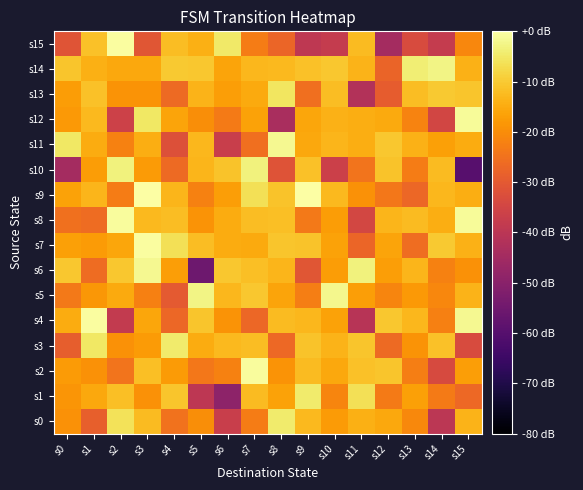

Reading left to right, what are all the values shown in this chart?

s0: s0=-19.1	s1=-28.6	s2=-6.0	s3=-12.3	s4=-24.8	s5=-19.7	s6=-37.2	s7=-23.1	s8=-4.7	s9=-12.8	s10=-17.6	s11=-14.1	s12=-15.5	s13=-20.7	s14=-39.9	s15=-13.6
s1: s0=-18.5	s1=-15.4	s2=-11.8	s3=-19.1	s4=-10.9	s5=-39.5	s6=-49.2	s7=-12.3	s8=-16.3	s9=-4.5	s10=-21.4	s11=-6.4	s12=-23.4	s13=-16.6	s14=-23.3	s15=-26.8
s2: s0=-17.7	s1=-19.4	s2=-24.5	s3=-11.8	s4=-17.7	s5=-24.0	s6=-22.0	s7=-0.7	s8=-18.9	s9=-12.3	s10=-15.6	s11=-11.3	s12=-10.6	s13=-22.6	s14=-33.5	s15=-17.1
s3: s0=-29.0	s1=-5.3	s2=-19.4	s3=-17.6	s4=-4.5	s5=-14.9	s6=-12.6	s7=-12.1	s8=-26.8	s9=-11.1	s10=-13.6	s11=-10.8	s12=-26.5	s13=-19.0	s14=-11.4	s15=-33.3
s4: s0=-14.7	s1=-0.3	s2=-38.1	s3=-15.9	s4=-26.9	s5=-10.7	s6=-18.8	s7=-27.0	s8=-12.5	s9=-13.1	s10=-16.5	s11=-40.6	s12=-10.6	s13=-13.0	s14=-22.2	s15=-1.7
s5: s0=-23.6	s1=-18.3	s2=-15.1	s3=-22.3	s4=-30.0	s5=-2.7	s6=-12.9	s7=-10.5	s8=-16.1	s9=-22.5	s10=-2.0	s11=-17.0	s12=-21.5	s13=-17.8	s14=-21.2	s15=-13.6
s6: s0=-10.5	s1=-26.2	s2=-10.6	s3=-1.8	s4=-17.1	s5=-55.5	s6=-10.4	s7=-11.8	s8=-13.2	s9=-30.9	s10=-17.2	s11=-3.3	s12=-17.0	s13=-13.2	s14=-22.0	s15=-19.2
s7: s0=-16.6	s1=-17.8	s2=-15.9	s3=-0.4	s4=-6.3	s5=-12.0	s6=-14.9	s7=-15.1	s8=-10.7	s9=-11.1	s10=-16.4	s11=-27.3	s12=-16.2	s13=-25.9	s14=-10.1	s15=-14.0
s8: s0=-25.1	s1=-26.2	s2=-0.8	s3=-12.6	s4=-12.0	s5=-18.9	s6=-14.9	s7=-12.2	s8=-11.6	s9=-23.5	s10=-17.4	s11=-34.5	s12=-13.2	s13=-12.3	s14=-14.6	s15=-1.1
s9: s0=-16.3	s1=-13.4	s2=-22.8	s3=-0.1	s4=-13.1	s5=-22.0	s6=-16.9	s7=-6.4	s8=-11.1	s9=0.0	s10=-12.7	s11=-19.4	s12=-24.0	s13=-27.0	s14=-12.9	s15=-14.4
s10: s0=-44.5	s1=-17.5	s2=-3.2	s3=-17.6	s4=-26.5	s5=-13.1	s6=-11.2	s7=-3.1	s8=-31.5	s9=-11.4	s10=-36.4	s11=-24.5	s12=-11.0	s13=-22.9	s14=-12.3	s15=-59.9
s11: s0=-5.2	s1=-14.9	s2=-22.1	s3=-14.5	s4=-32.1	s5=-12.9	s6=-37.0	s7=-25.5	s8=-1.7	s9=-15.6	s10=-13.1	s11=-14.4	s12=-10.6	s13=-14.0	s14=-16.7	s15=-14.9
s12: s0=-17.9	s1=-12.5	s2=-36.1	s3=-5.0	s4=-16.0	s5=-19.9	s6=-23.2	s7=-16.4	s8=-43.6	s9=-15.9	s10=-13.8	s11=-14.7	s12=-15.0	s13=-21.9	s14=-34.9	s15=-1.2
s13: s0=-17.3	s1=-11.3	s2=-19.0	s3=-18.8	s4=-26.3	s5=-13.6	s6=-17.0	s7=-15.2	s8=-5.4	s9=-25.5	s10=-11.9	s11=-41.7	s12=-29.2	s13=-12.1	s14=-10.2	s15=-10.7
s14: s0=-10.8	s1=-14.2	s2=-15.5	s3=-15.4	s4=-10.1	s5=-10.6	s6=-16.2	s7=-13.1	s8=-12.6	s9=-11.5	s10=-10.5	s11=-13.7	s12=-27.7	s13=-3.9	s14=-2.6	s15=-14.0
s15: s0=-31.1	s1=-11.5	s2=-0.4	s3=-30.7	s4=-11.9	s5=-14.2	s6=-4.7	s7=-23.0	s8=-27.4	s9=-39.4	s10=-38.1	s11=-12.4	s12=-44.6	s13=-33.2	s14=-38.1	s15=-21.0